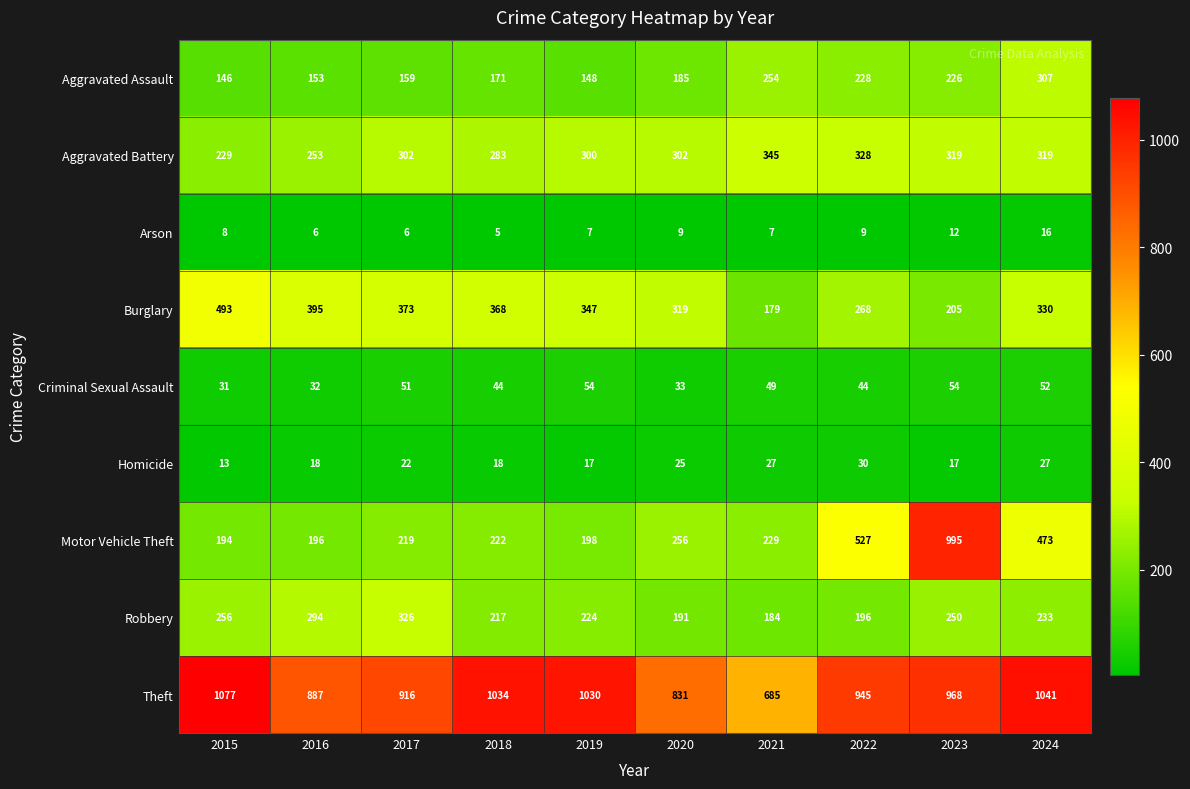

Count the number of categories in the chart.

10